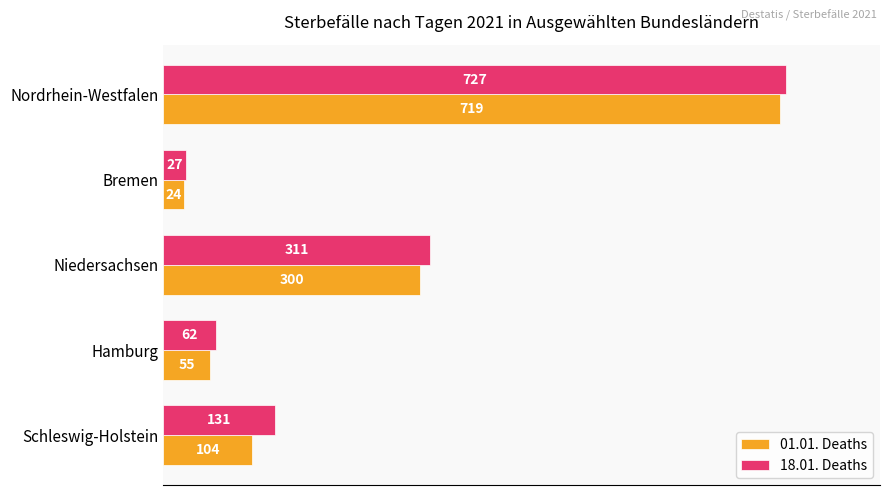

True or false: 01.01. Deaths has a value of 55 at Hamburg.

True